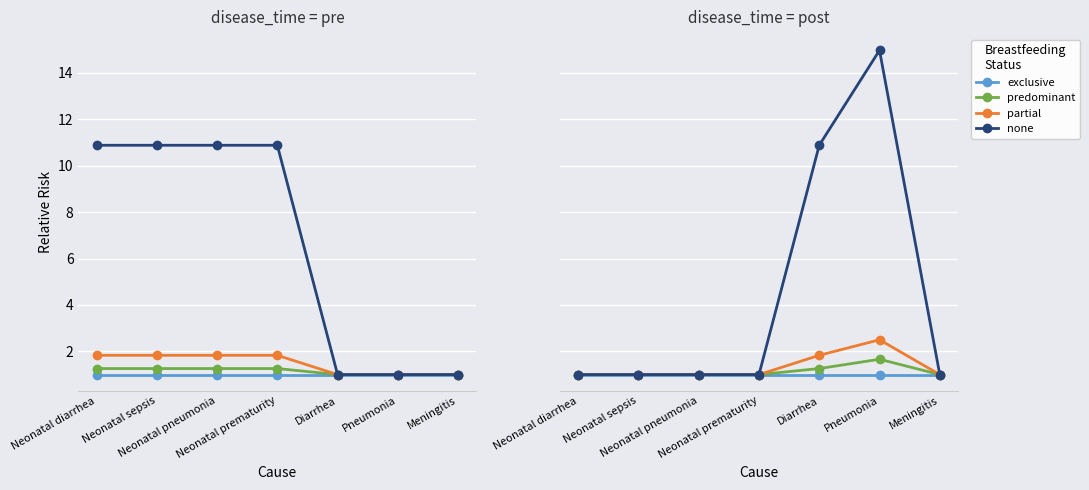

True or false: partial has more than 0 points higher than both neighbors.

True